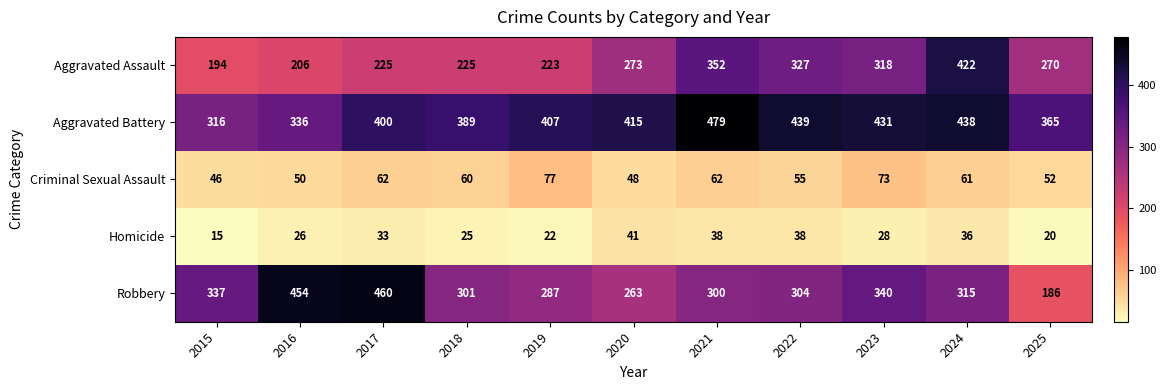

What is the maximum value shown in the chart?

479